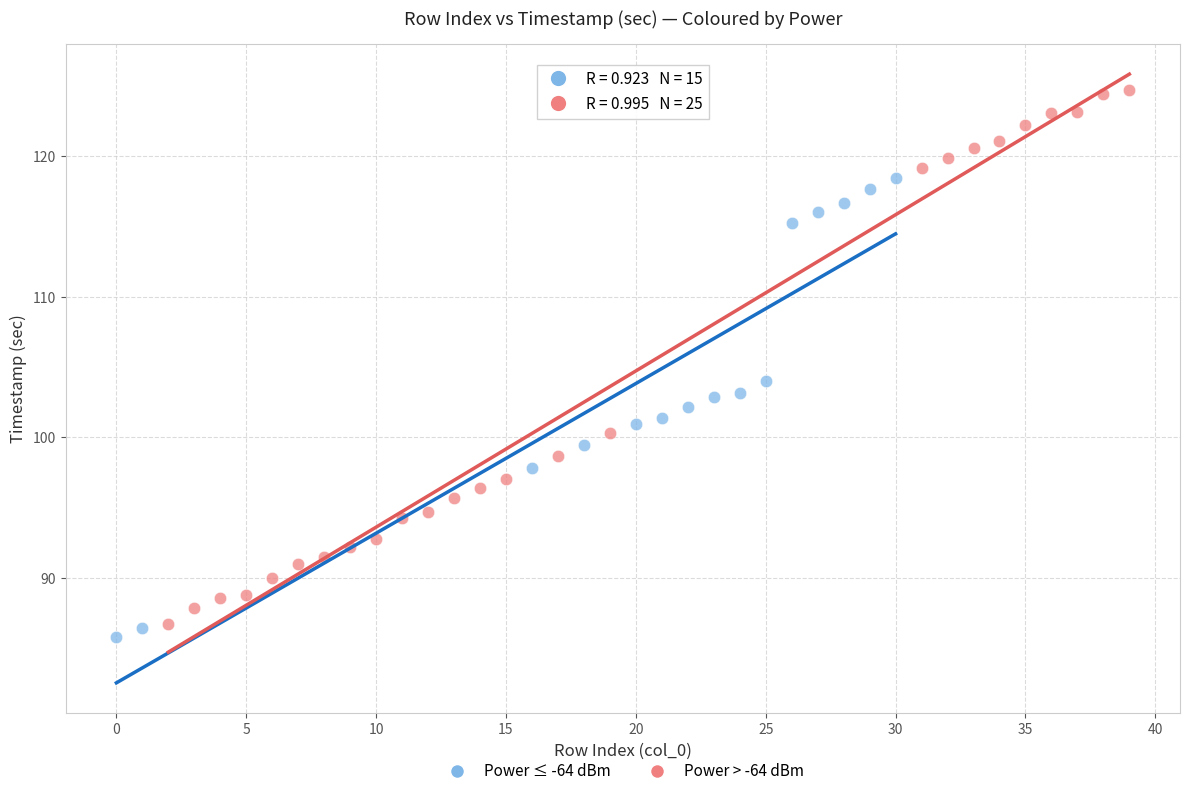

Which series has the largest Y range (max minus min)?

Power > -64 dBm